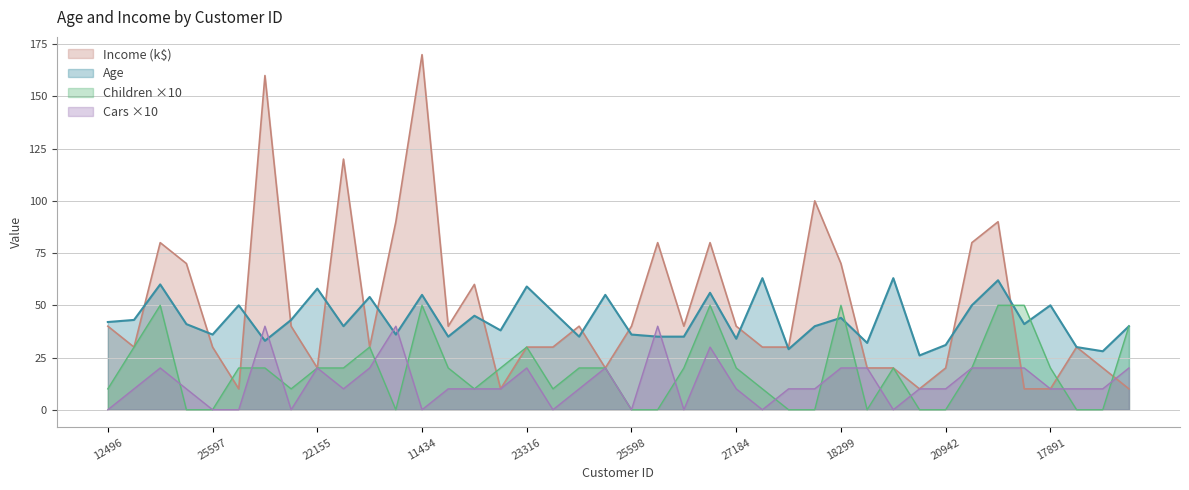

At how many categories does at least one series exceed 76?

10